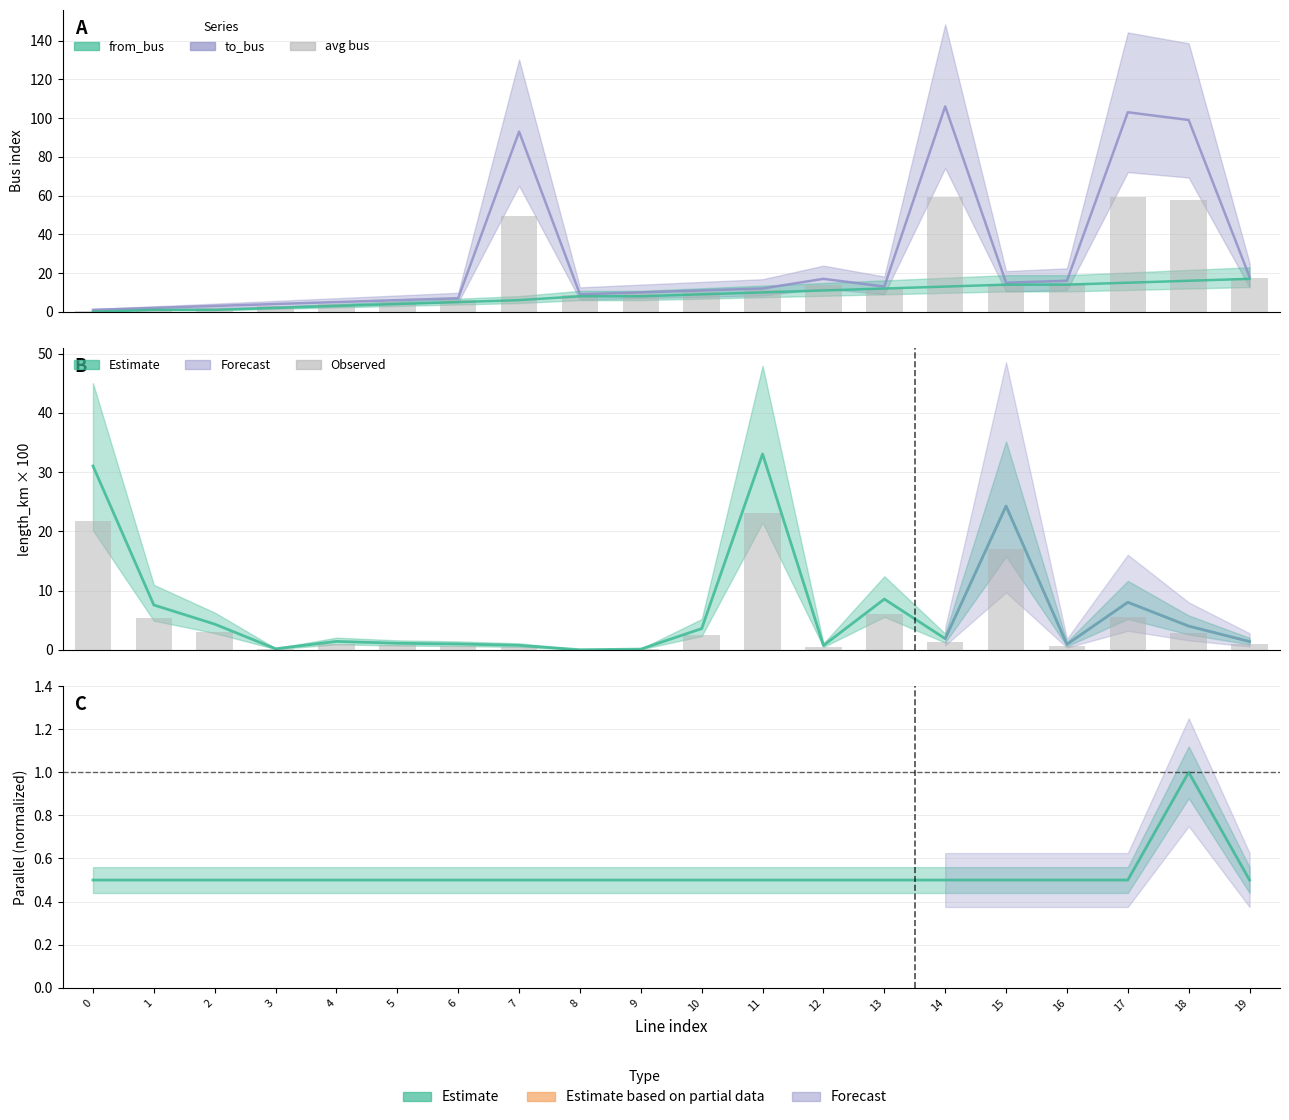

Is the value of length_km ×100 at 16 greater than the value of parallel norm at 5?

Yes